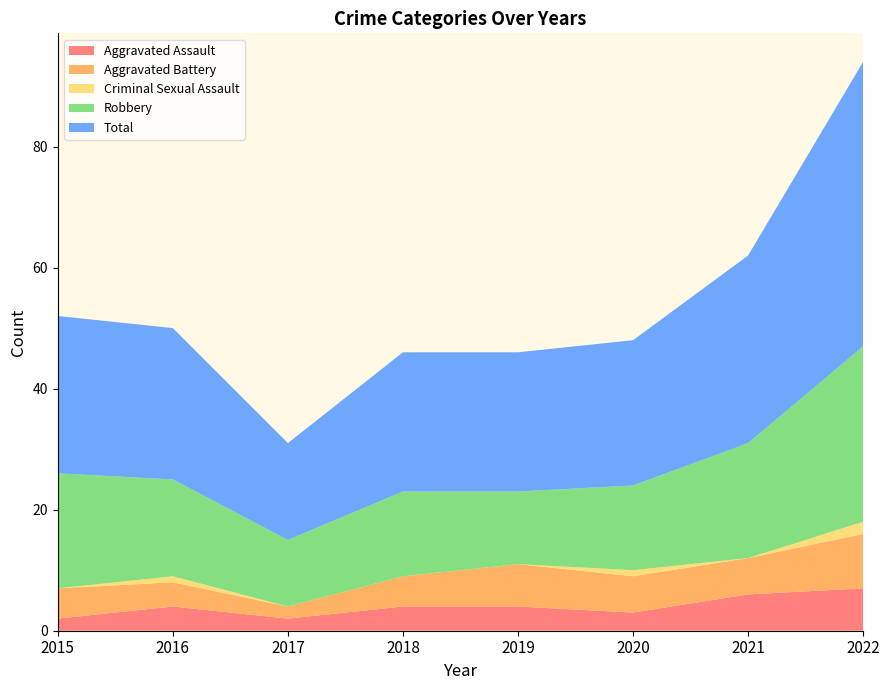

Reading left to right, what are all the values shown in this chart?

Aggravated Assault: 2015=2	2016=4	2017=2	2018=4	2019=4	2020=3	2021=6	2022=7
Aggravated Battery: 2015=5	2016=4	2017=2	2018=5	2019=7	2020=6	2021=6	2022=9
Criminal Sexual Assault: 2015=0	2016=1	2017=0	2018=0	2019=0	2020=1	2021=0	2022=2
Robbery: 2015=19	2016=16	2017=11	2018=14	2019=12	2020=14	2021=19	2022=29
Total: 2015=26	2016=25	2017=16	2018=23	2019=23	2020=24	2021=31	2022=47